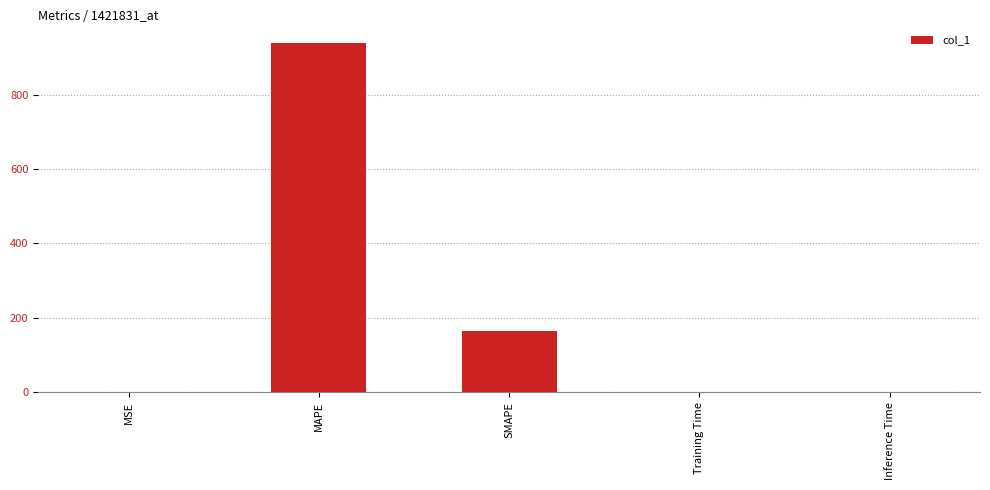

What is the sum of all values?

1103.8